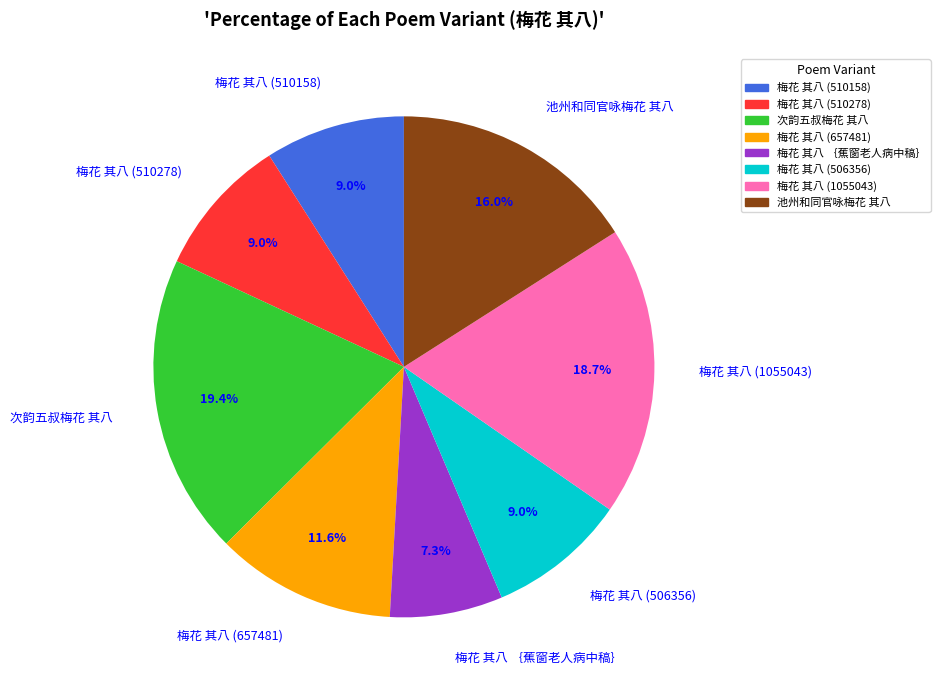

Which category has the smallest portion of the pie?

梅花 其八 ｛蕉窗老人病中稿｝